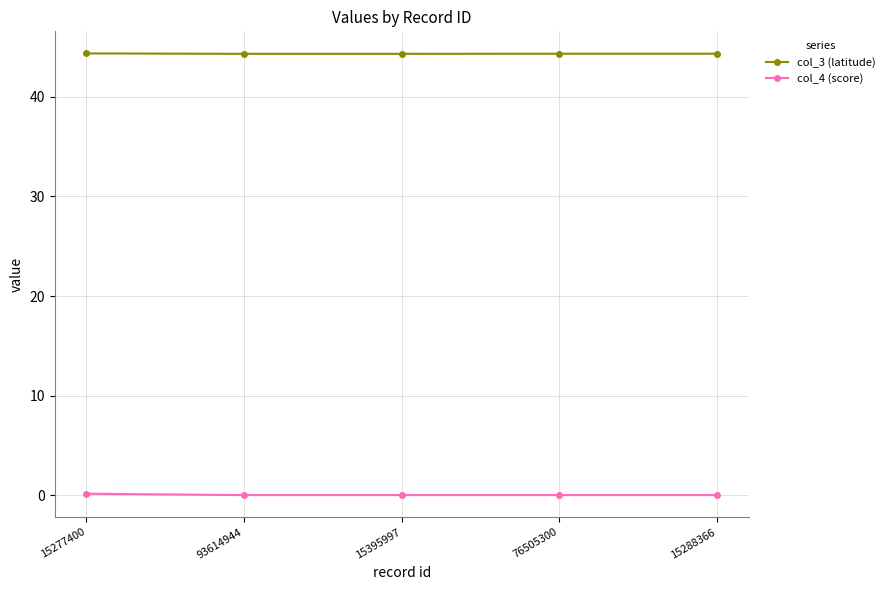

What is the sum of the col_3 (latitude) values at 15395997 and 15288366?

88.7